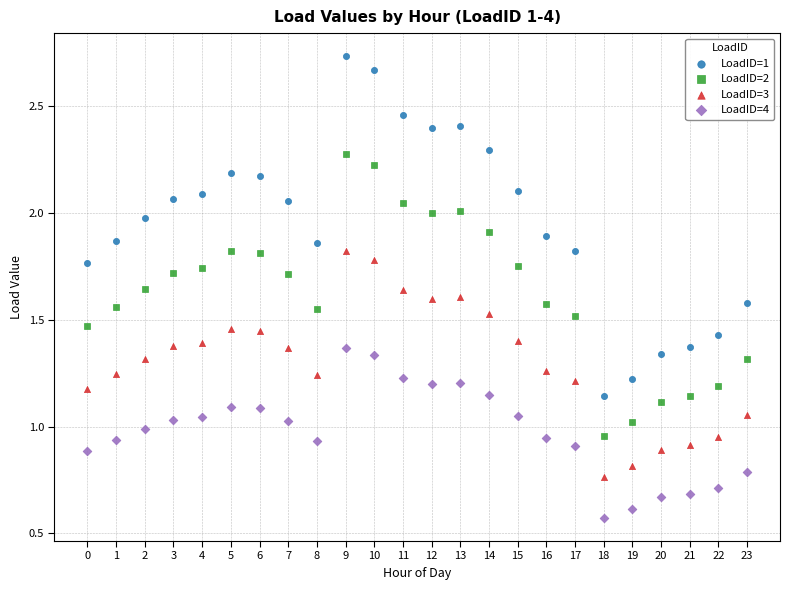

Which series reaches the maximum Y coordinate?

LoadID=1